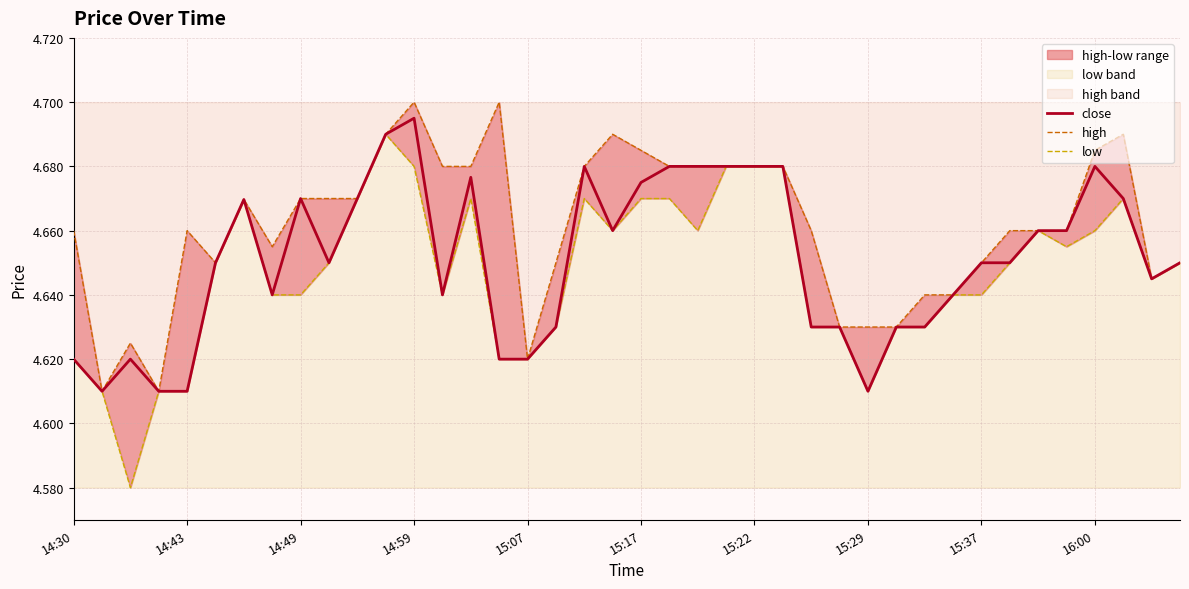

What is the value of the close point at the 10th from the left?

4.7